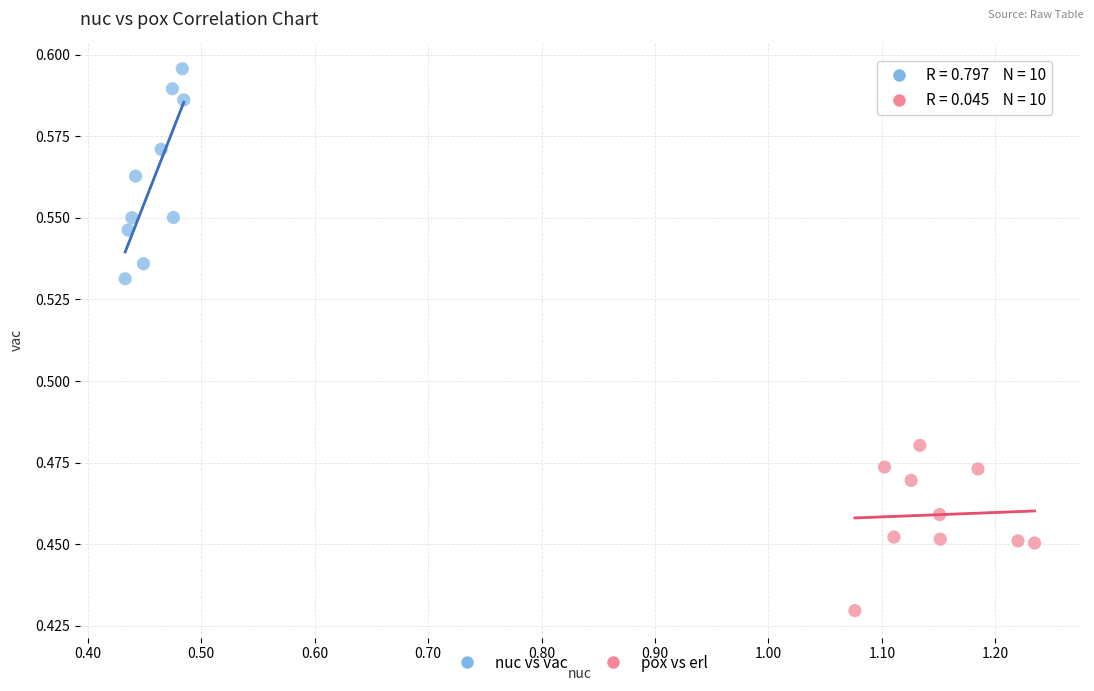

Which series contains the highest Y value?

nuc vs vac